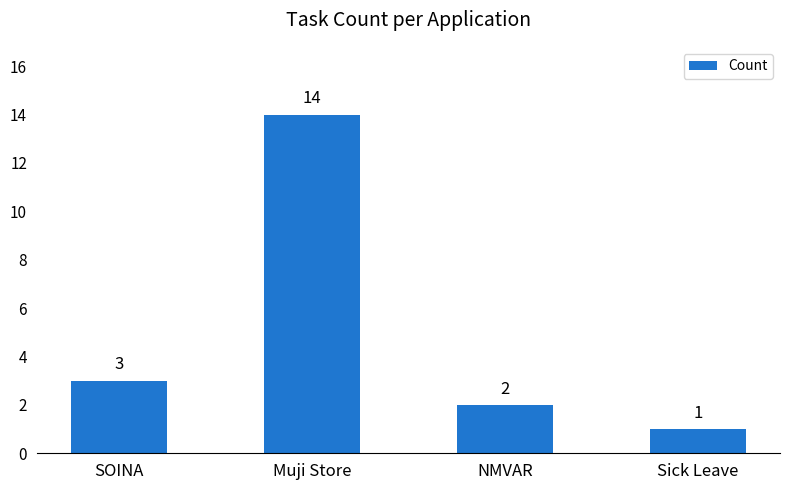

How many distinct data groups are displayed?

1